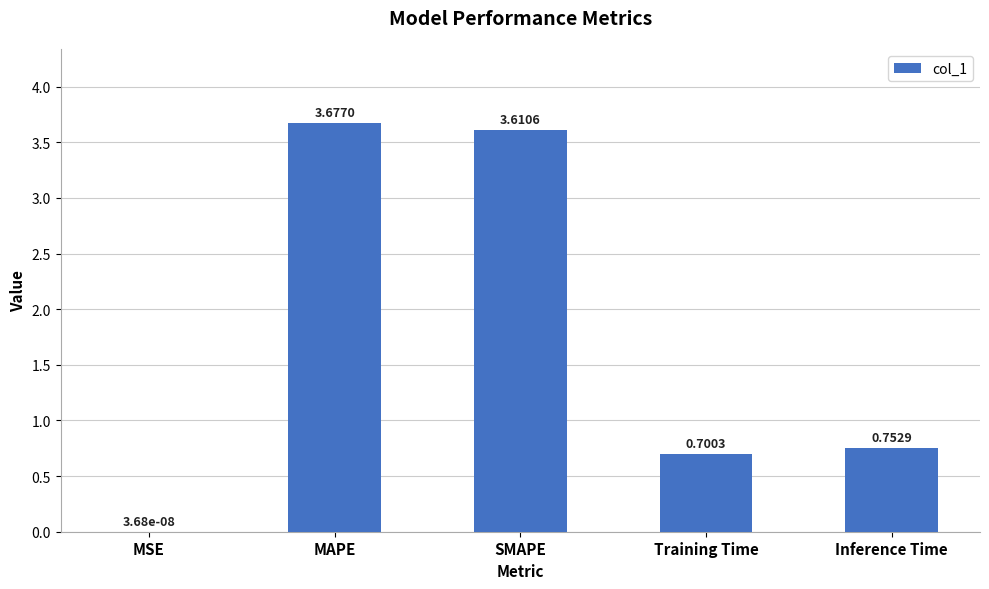

Is it true that the value at Inference Time is 0.5?

False